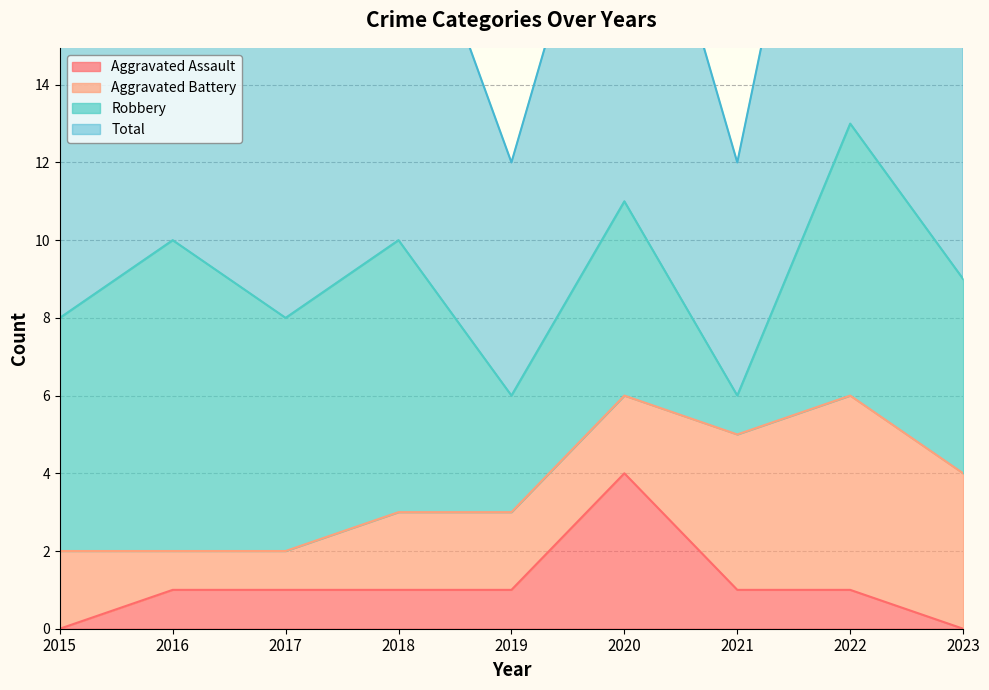

Is it true that Aggravated Assault equals -2 at 2015?

False